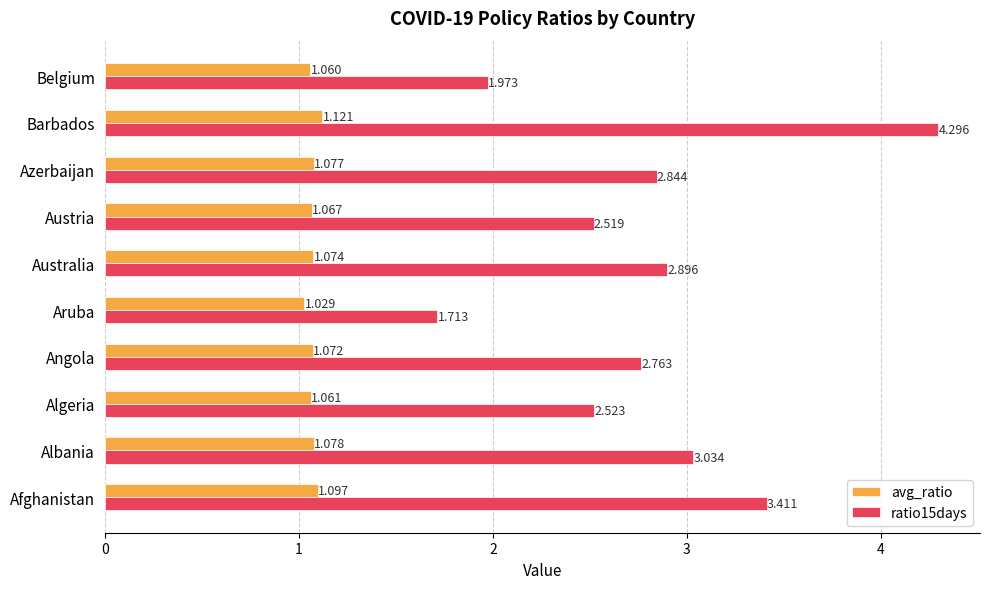

Which series has the widest spread of values?

ratio15days